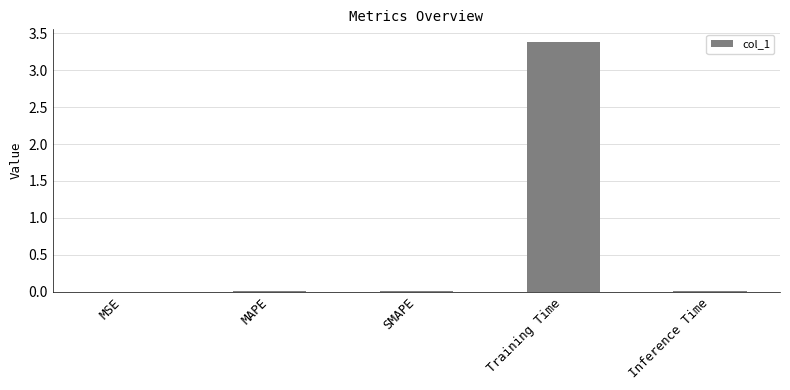

What value does the data have at Training Time?

3.4